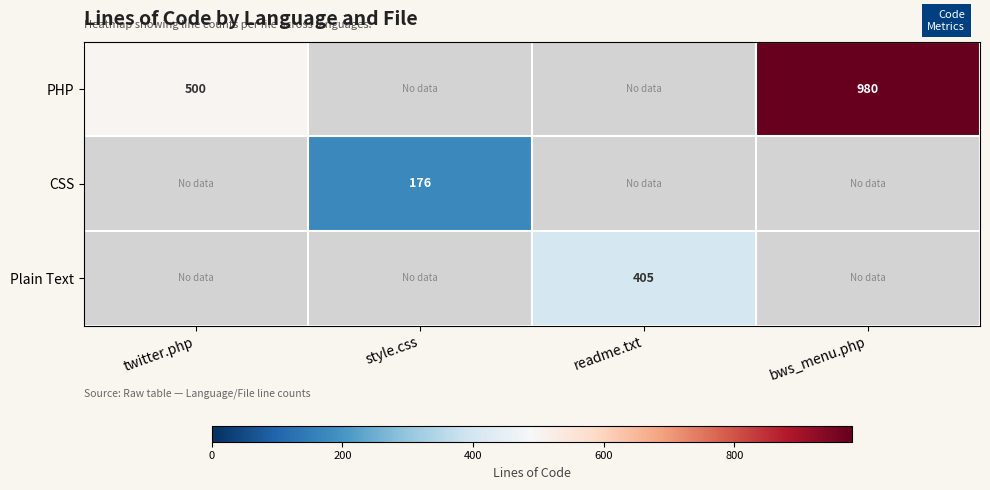

True or false: Plain Text has a value of 248 at readme.txt.

False